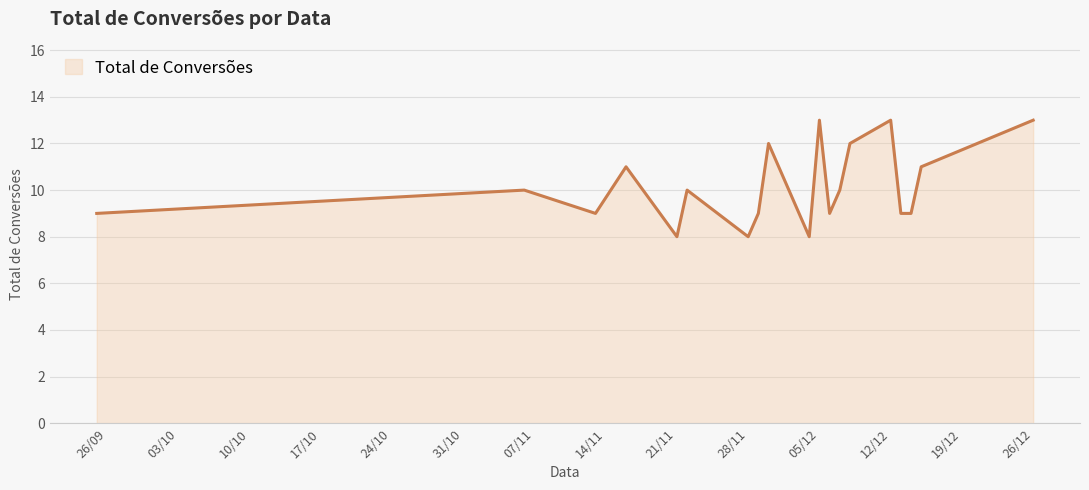

What is the difference between the maximum and minimum values?

5